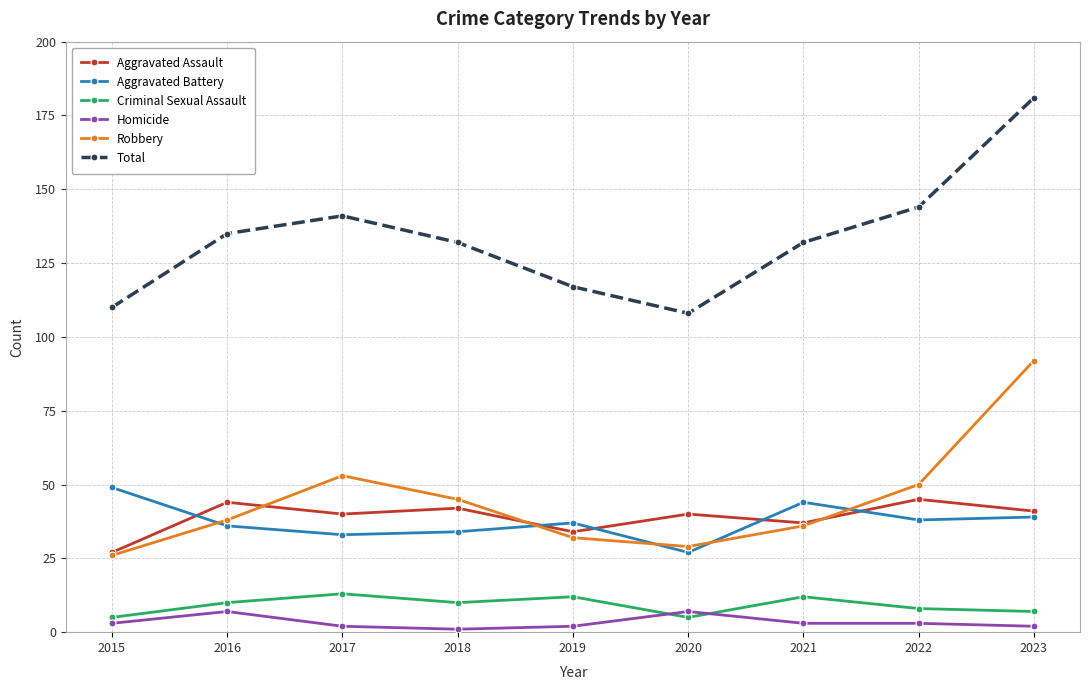

Which category has the lowest value in the Aggravated Battery series?

2020